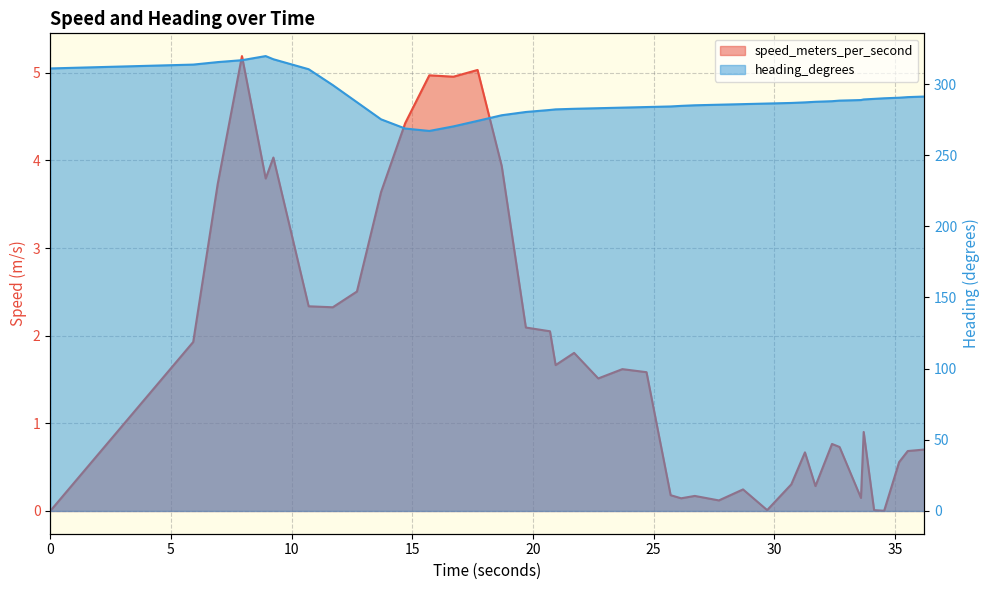

Reading left to right, extract all data points from this chart.

speed_meters_per_second: 0.0	1.9	3.7	5.2	3.8	4.0	2.3	2.3	2.5	3.6	4.4	5.0	5.0	5.0	3.9	2.1	2.1	1.7	1.8	1.5	1.6	1.6	0.2	0.1	0.2	0.1	0.2	0.0	0.3	0.7	0.3	0.8	0.7	0.1	0.9	0.0	0.0	0.6	0.7	0.7
heading_degrees: 310.9	313.6	315.4	316.7	319.6	317.4	310.4	299.2	287.2	275.2	268.7	267.0	270.2	274.1	278.1	280.3	281.8	282.2	282.6	283.0	283.4	283.8	284.2	284.6	285.0	285.5	285.9	286.3	286.7	287.1	287.5	287.9	288.3	288.7	289.1	289.6	290.0	290.4	290.8	291.2